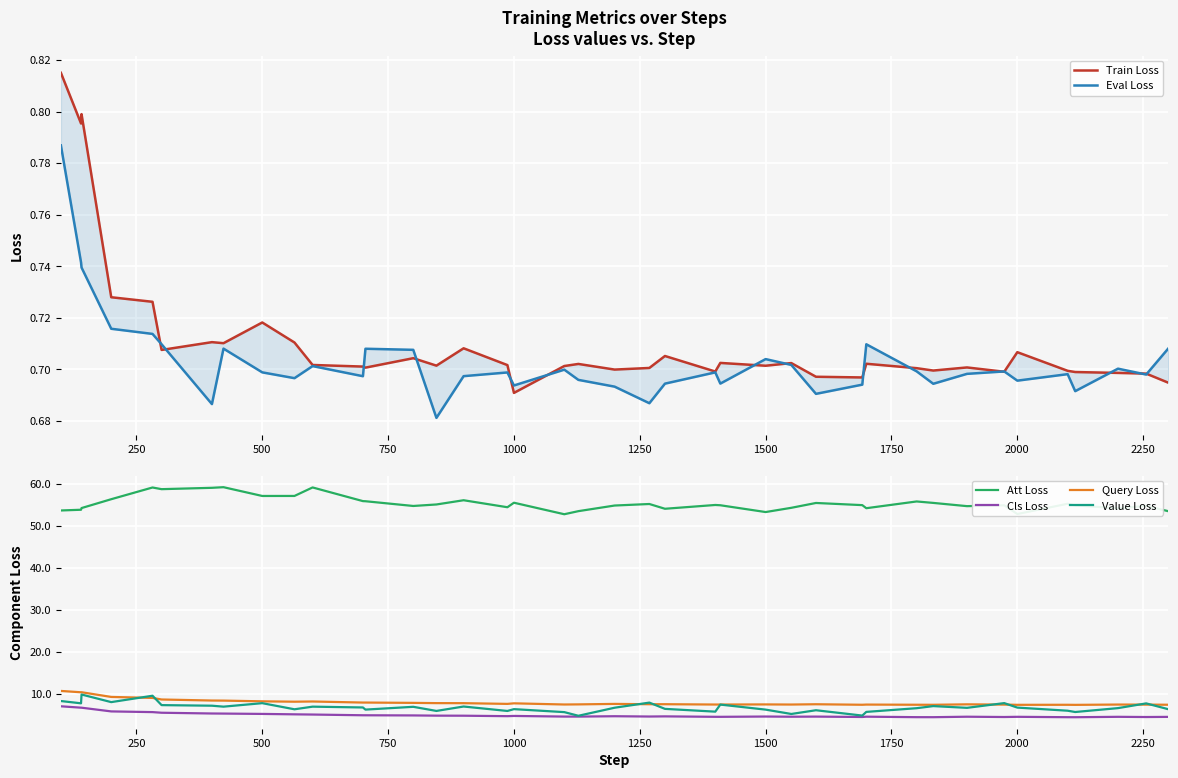

What is the lowest value of the Eval Loss series?

0.7